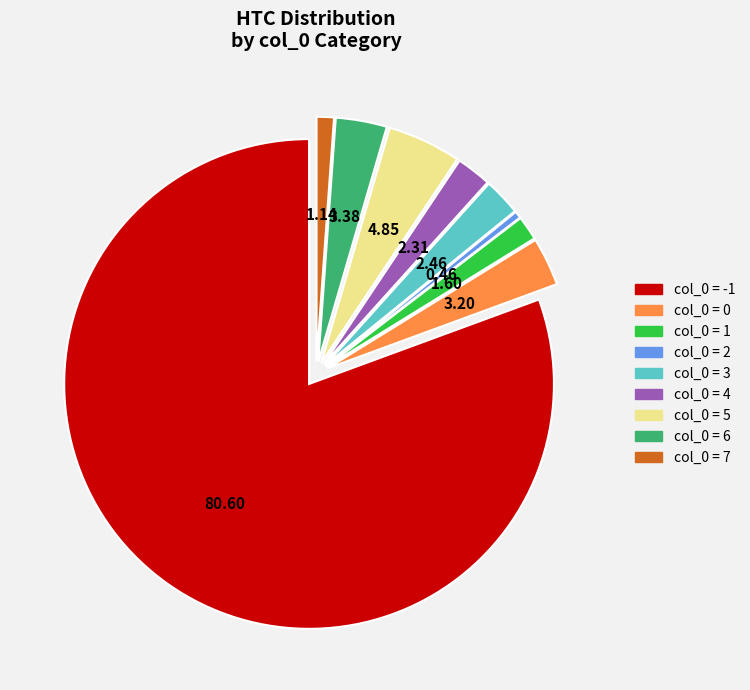

Does any single category account for the majority?

Yes